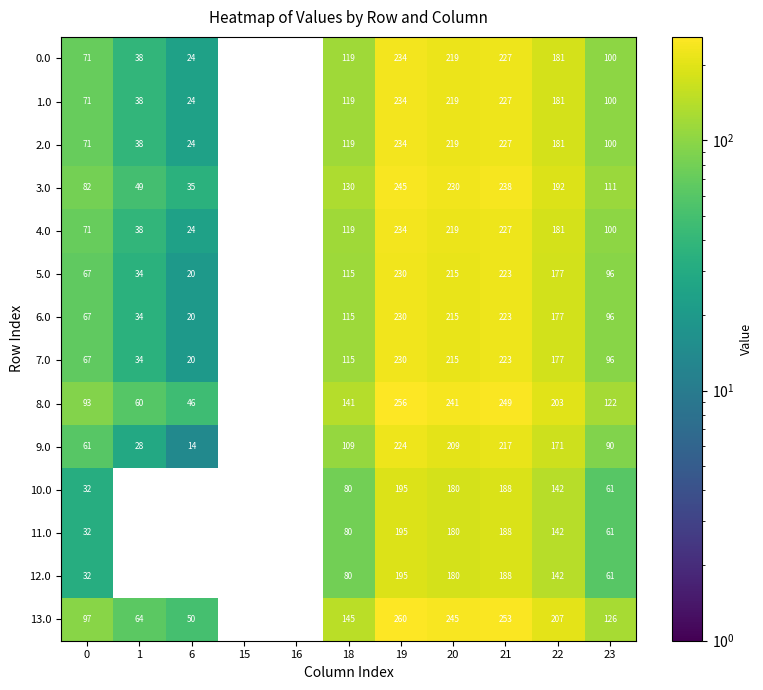

What is the difference between the highest and lowest values at 18?

65.0